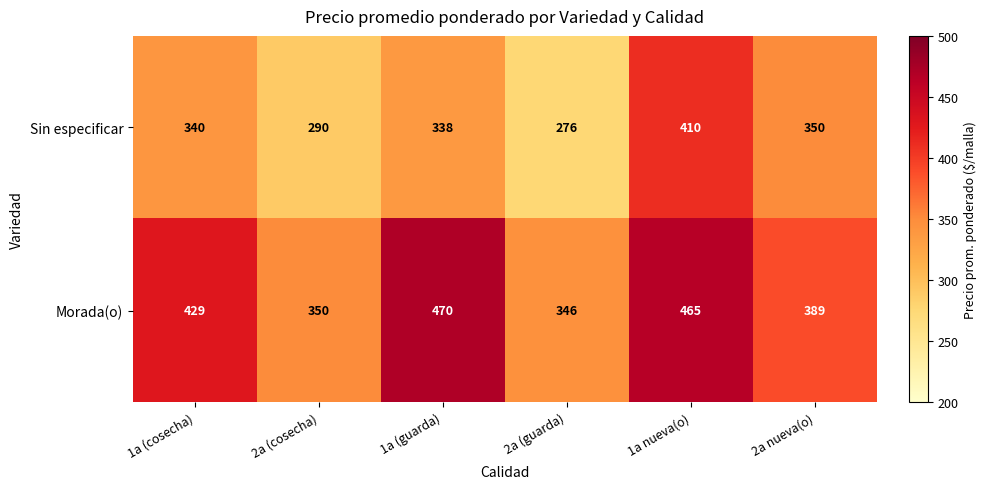

Which series has the widest spread of values?

Sin especificar